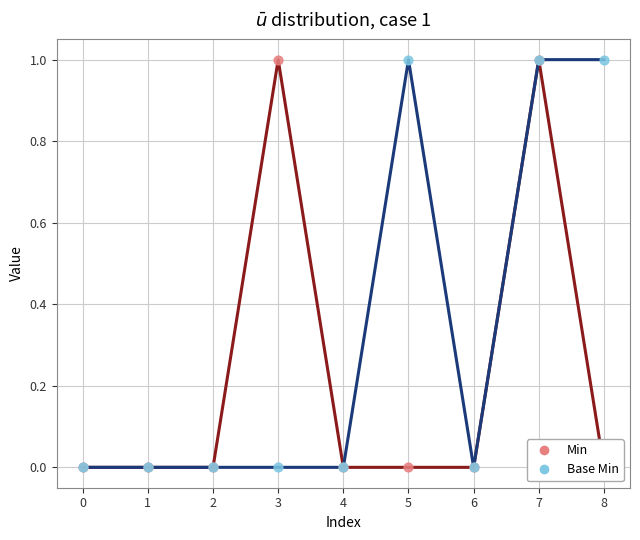

Which series reaches the minimum Y coordinate?

Min